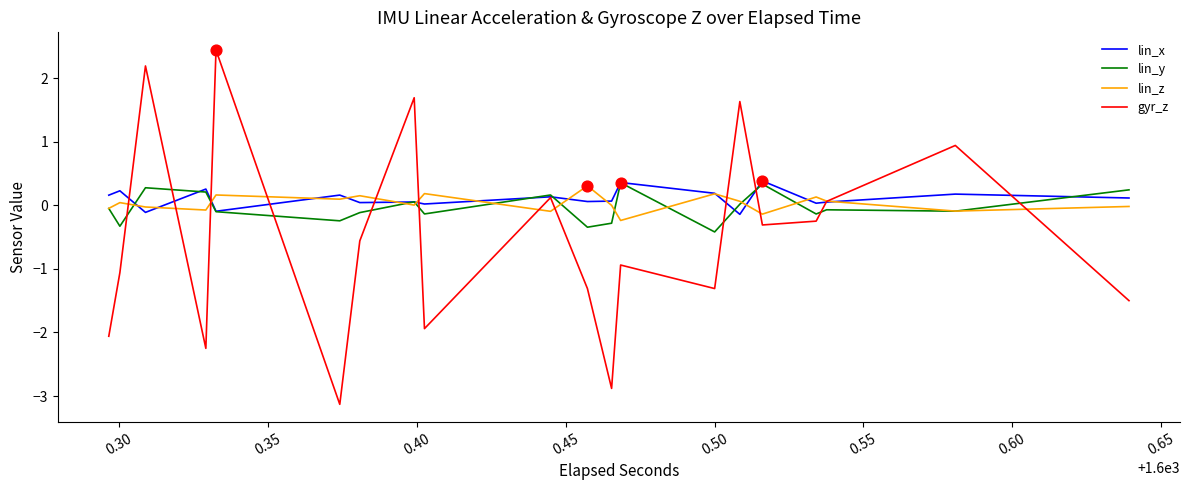

Which series has the widest spread of Y values?

gyr_z